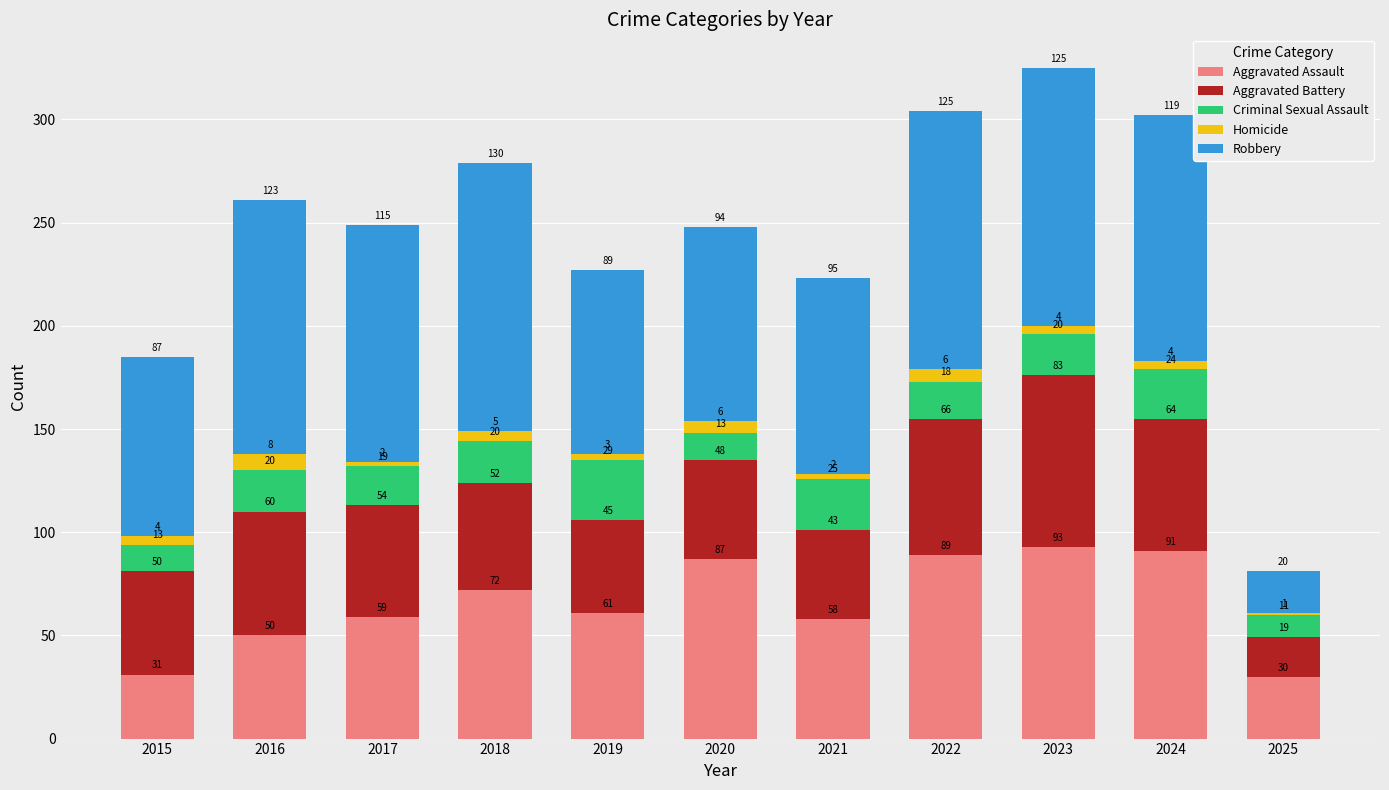

The Aggravated Assault series shows 17 at 2019. True or false?

False